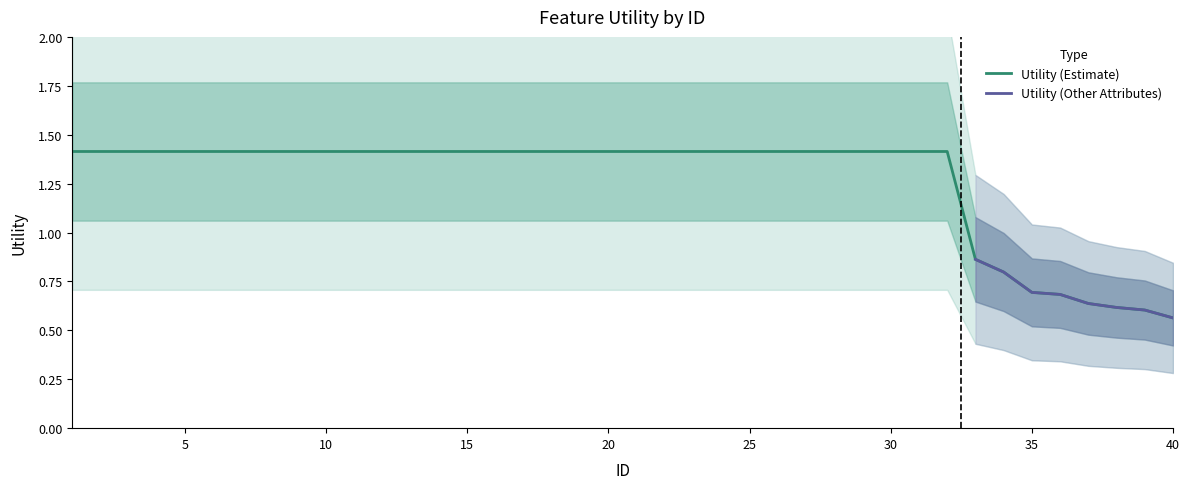

True or false: other_attributes and readmitted intersect in this chart.

False